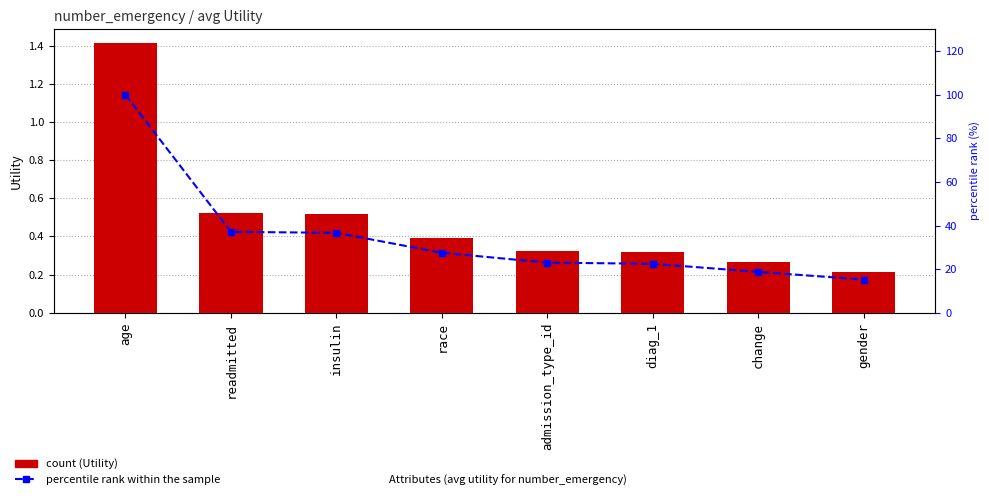

At which category is the sum across all series the highest?

age